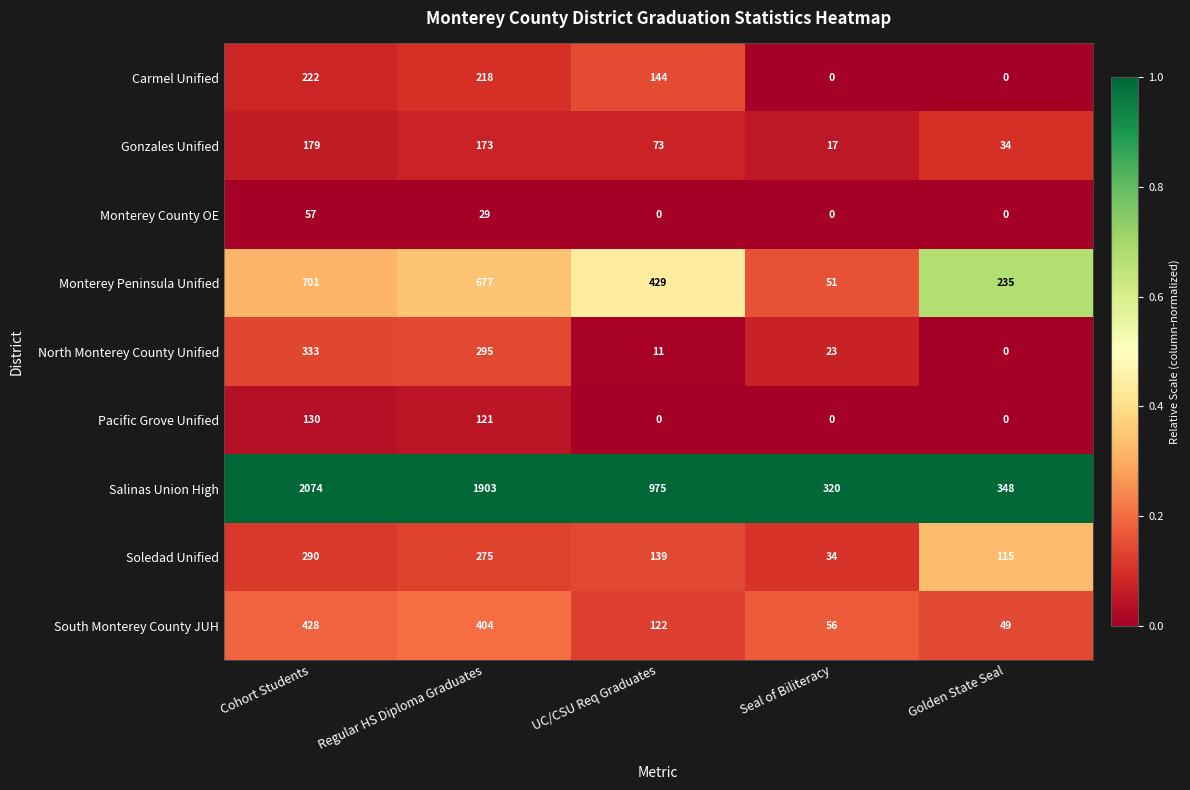

Count the number of data series in this chart.

9